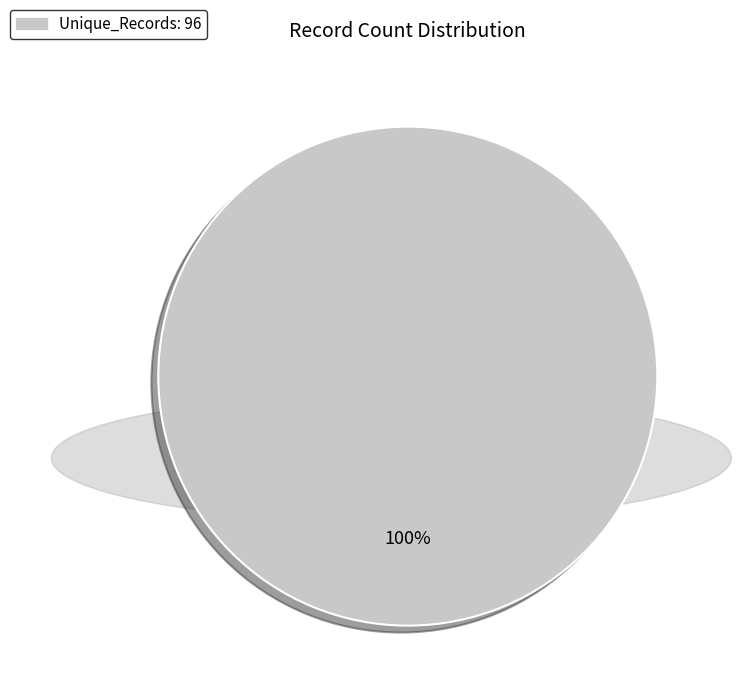

Is there a majority slice in this chart?

Yes